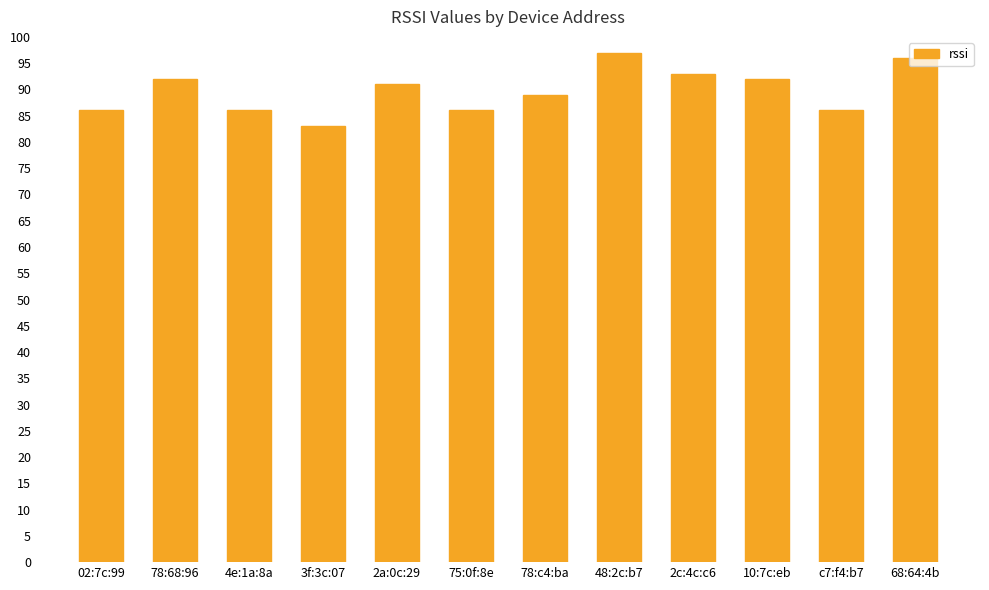

What is the ratio of the value at 78:68:96 to the value at 75:0f:8e?

1.1